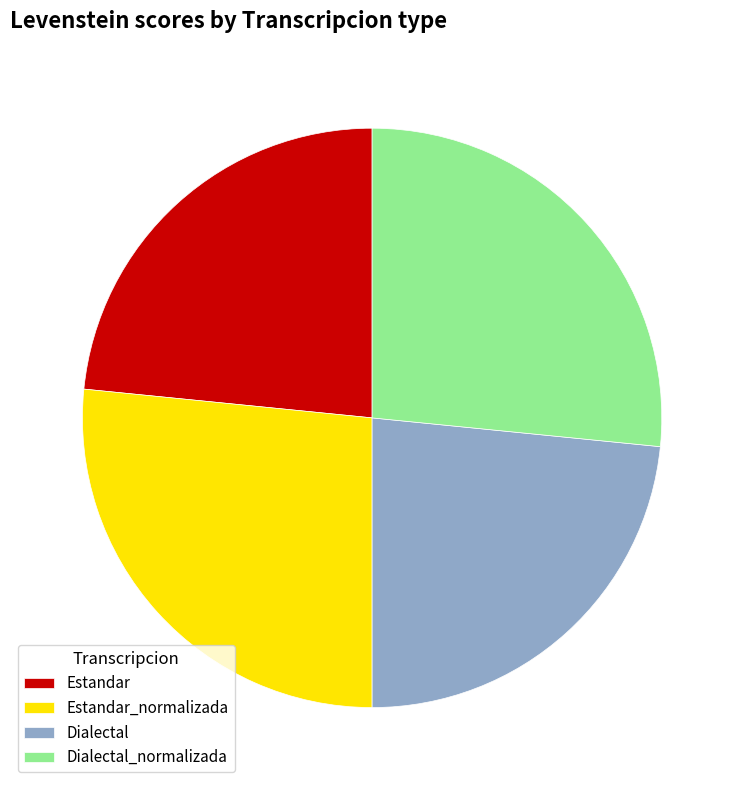

What is the ratio of the value at Estandar_normalizada to the value at Dialectal_normalizada?

1.0